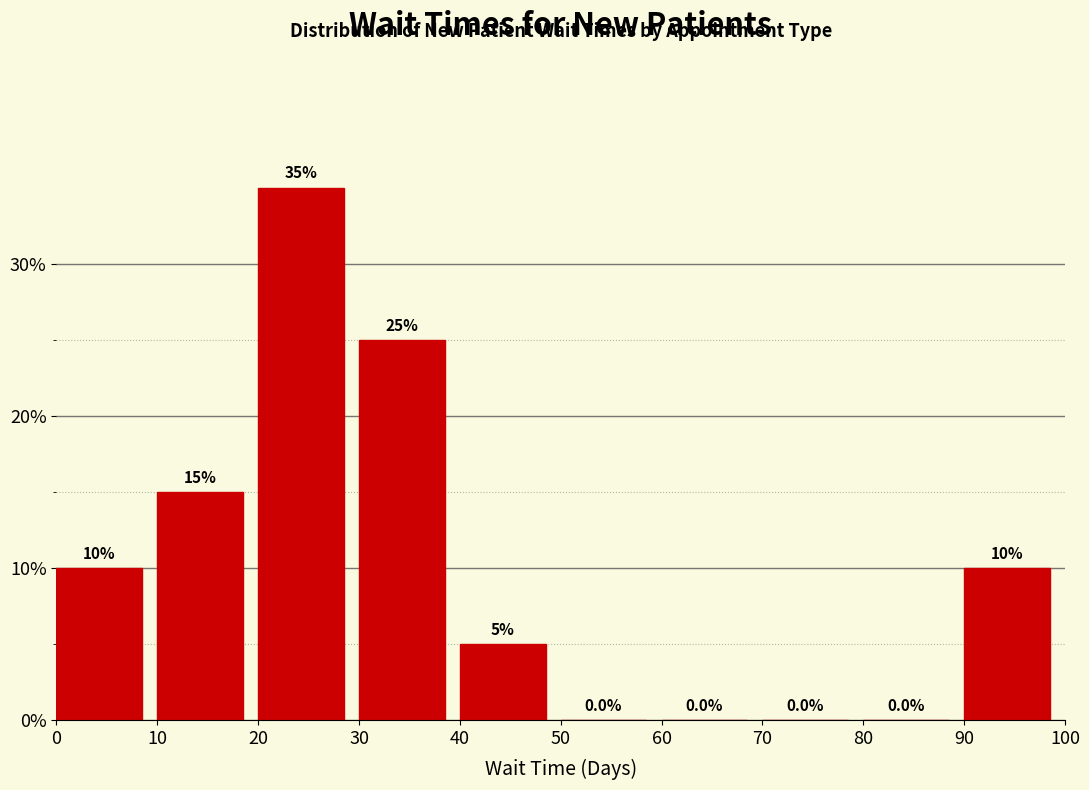

Over which range of the x-axis is the bar tallest?

20 to 30